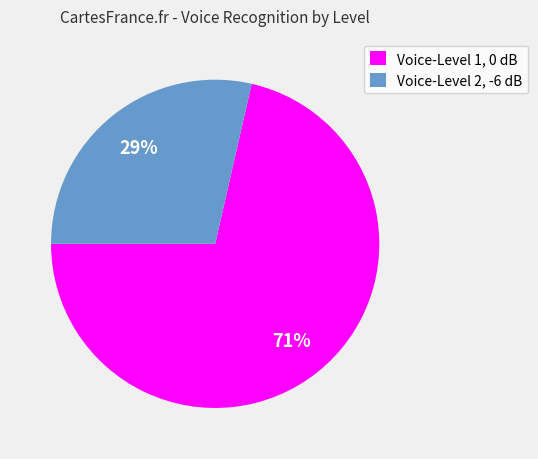

What is the majority slice?

Voice-Level 1, 0 dB